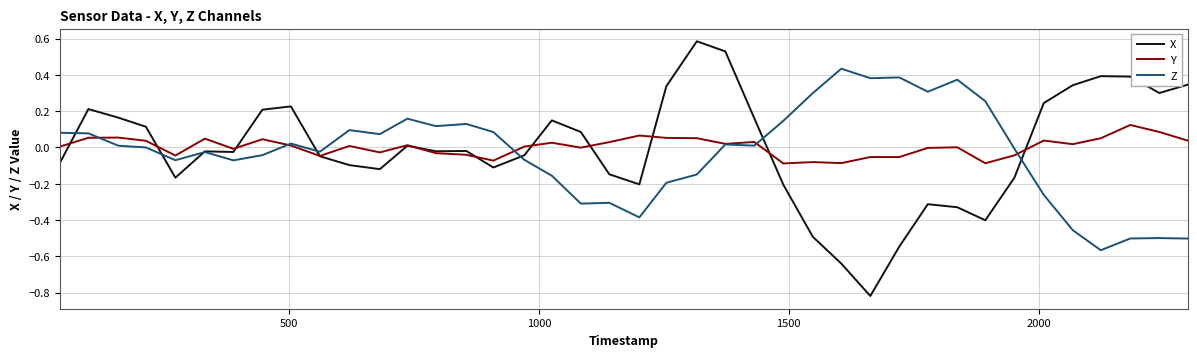

Rank the series by their maximum value, from lowest to highest.

Y, Z, X